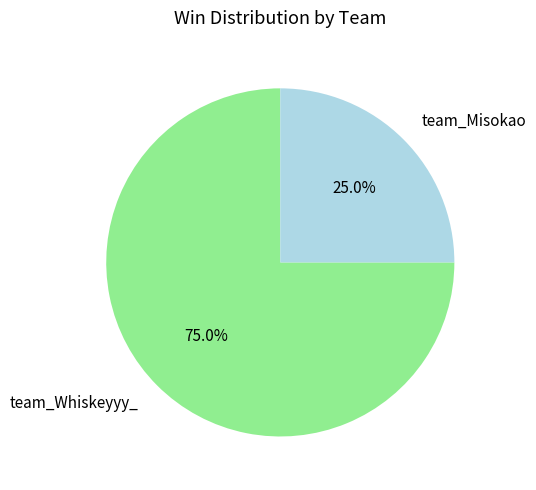

Do team_Whiskeyyy_ and team_Misokao together represent more than half of the pie?

Yes